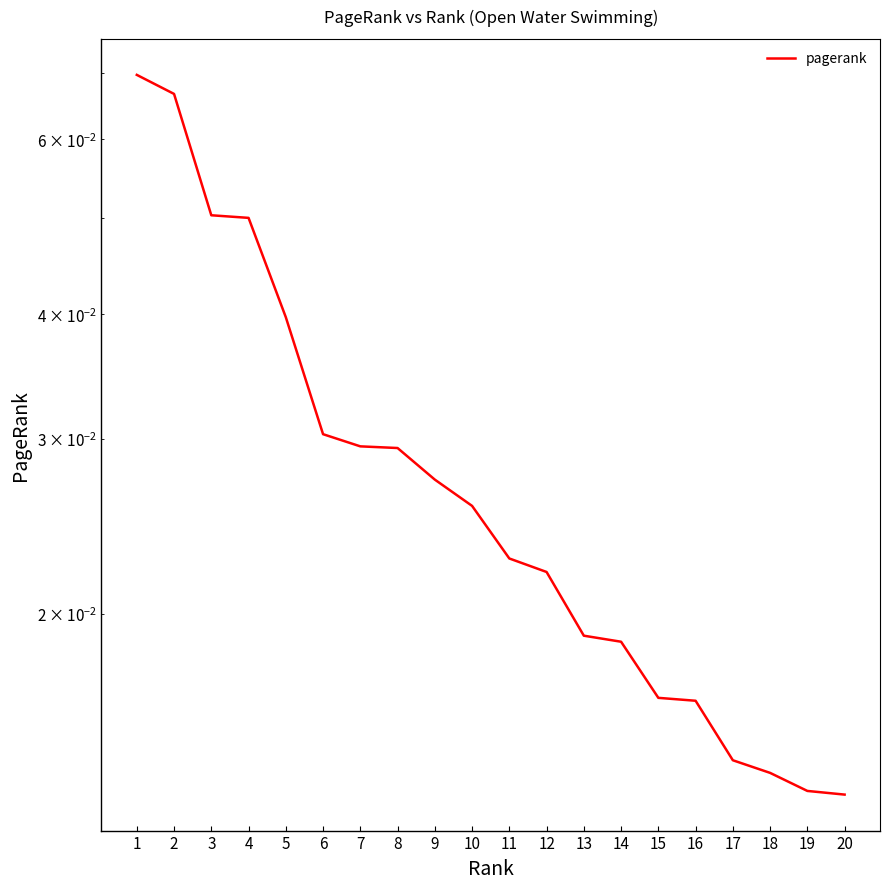

List the labels in order of value, largest first.

1, 2, 3, 4, 5, 6, 7, 8, 9, 10, 11, 12, 13, 14, 15, 16, 17, 18, 19, 20